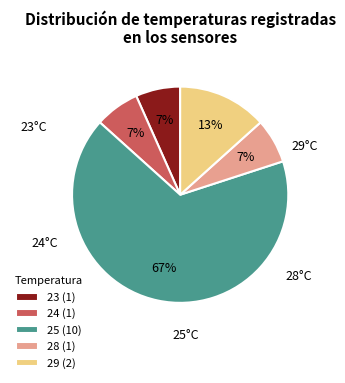

To the nearest percent, what percentage of the pie is 29 (2)?

13%